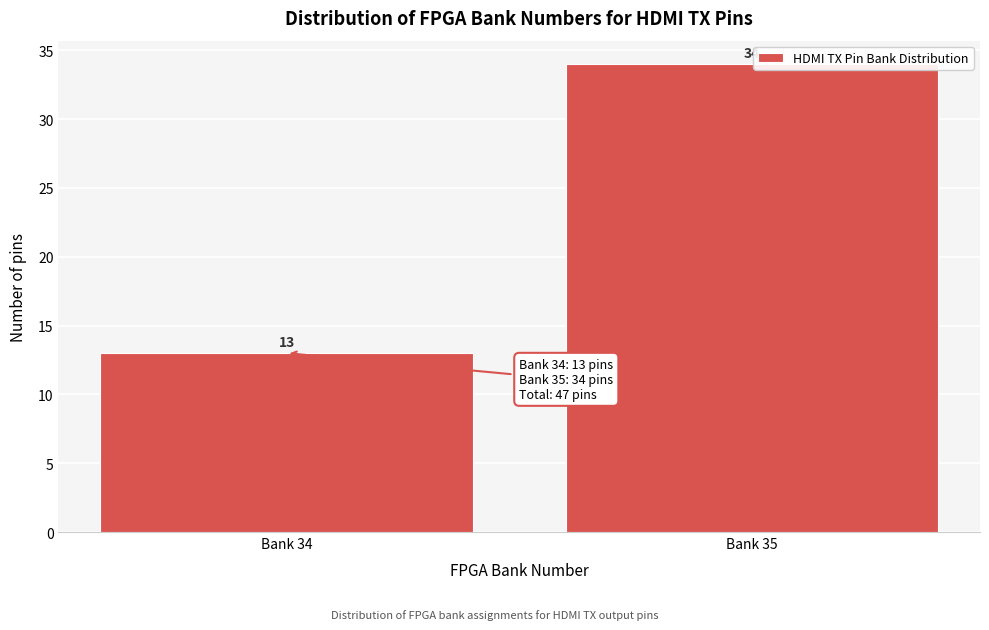

Reading left to right, extract all data points from this chart.

13	34